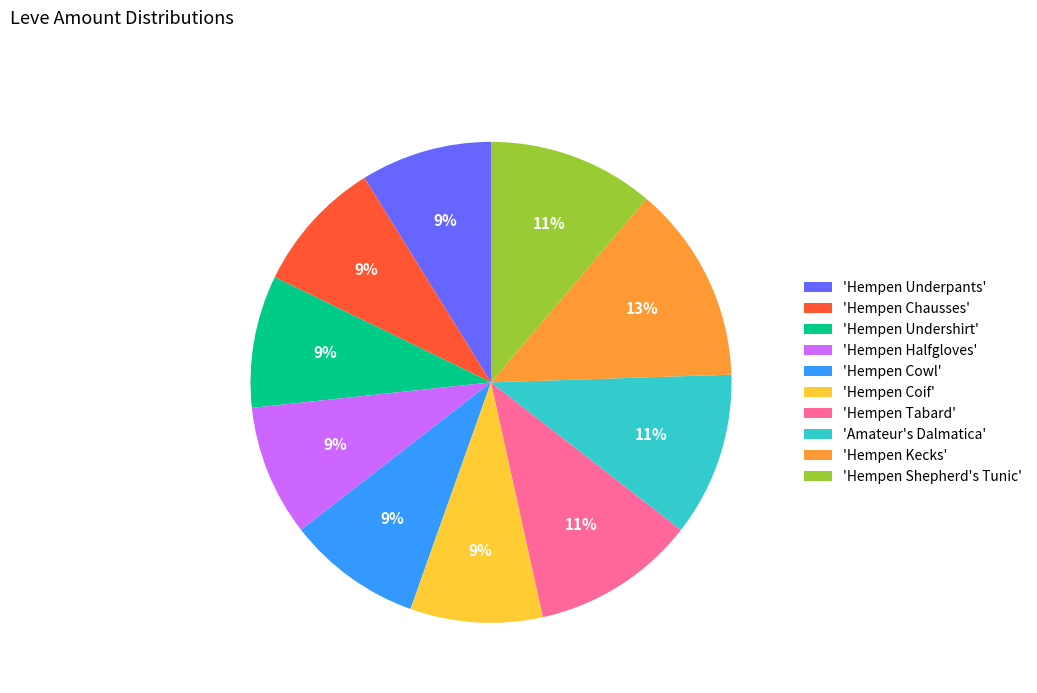

True or false: 'Hempen Shepherd's Tunic' accounts for 5% of the total.

False